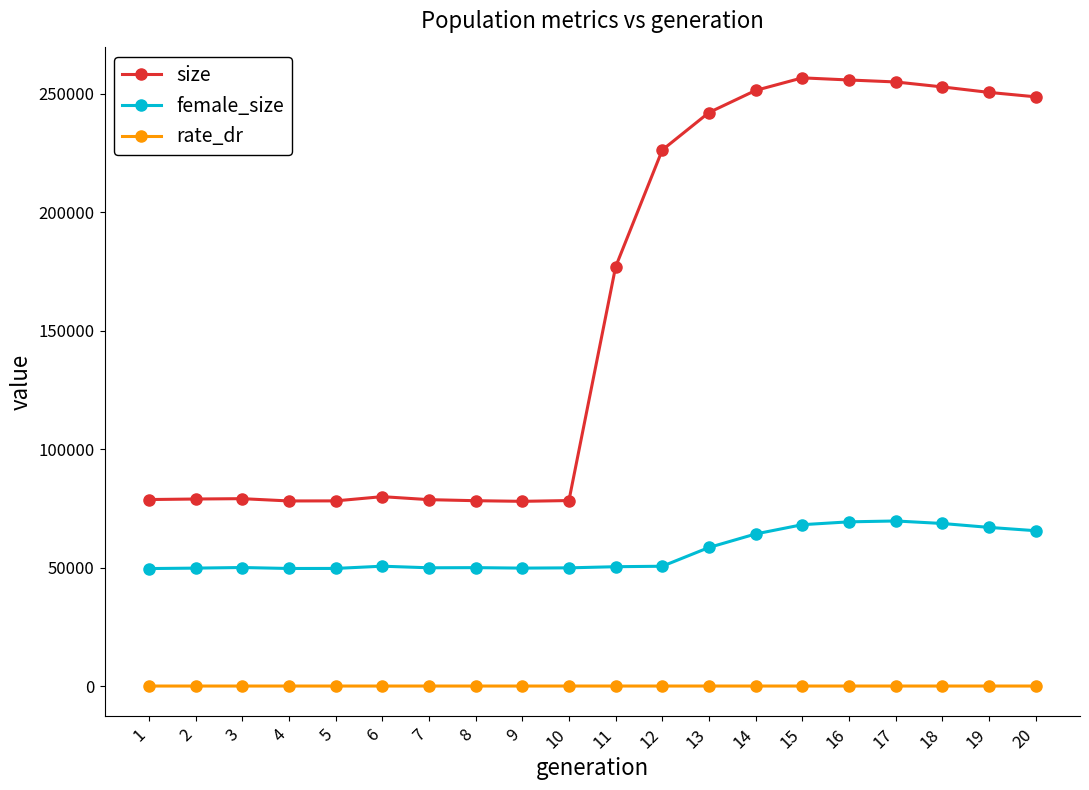

Count the number of categories in the chart.

20